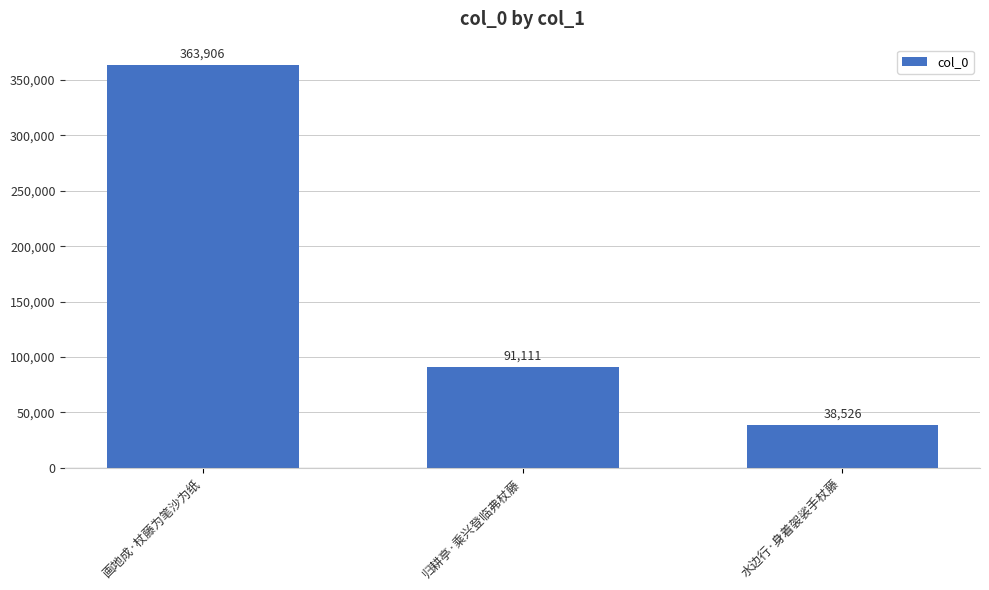

Reading right to left, list all the values displayed in this chart.

水边行·身着袈裟手杖藤=38526	归耕亭·乘兴登临弗杖藤=91111	画地成·杖藤为笔沙为纸=363906